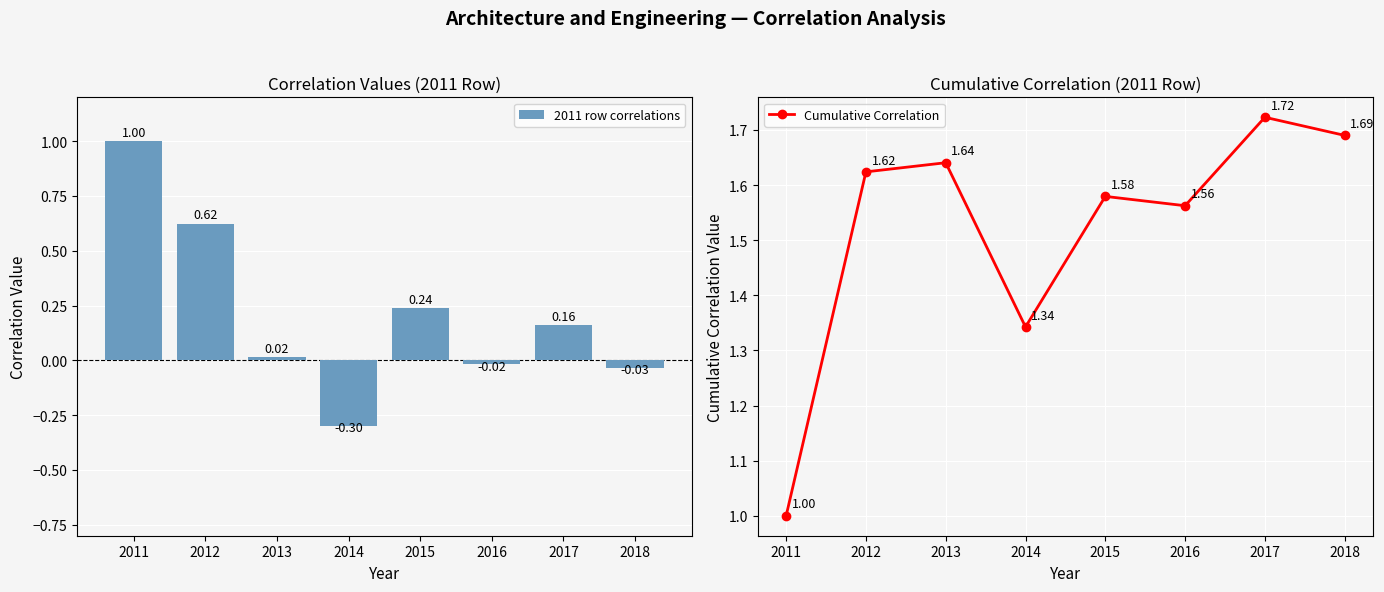

Rank the series at 2015 from highest to lowest value.

Cumulative Correlation, 2011 row correlations